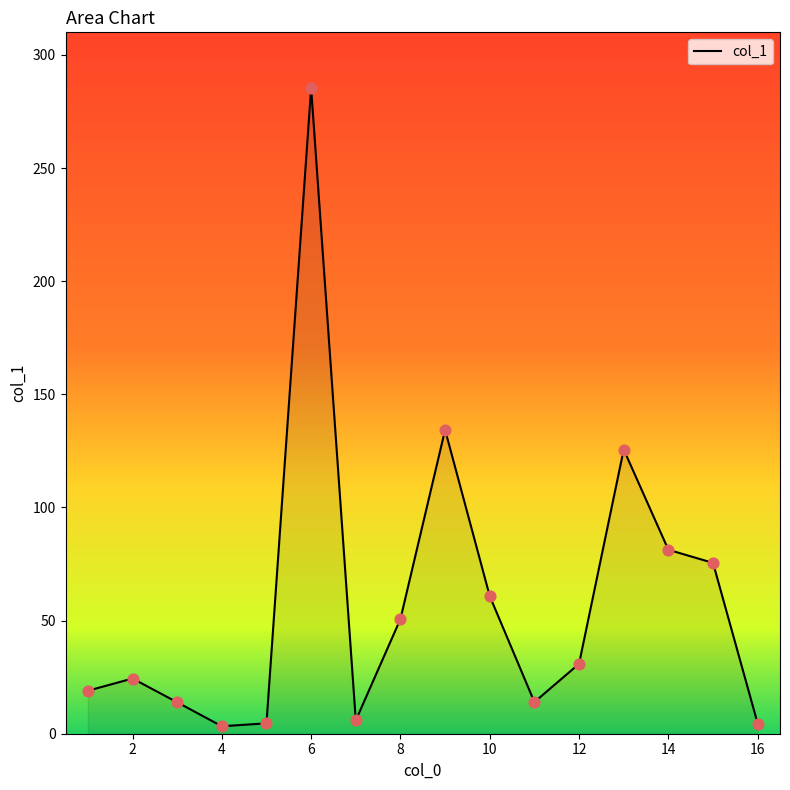

What is the greatest value displayed?

285.4